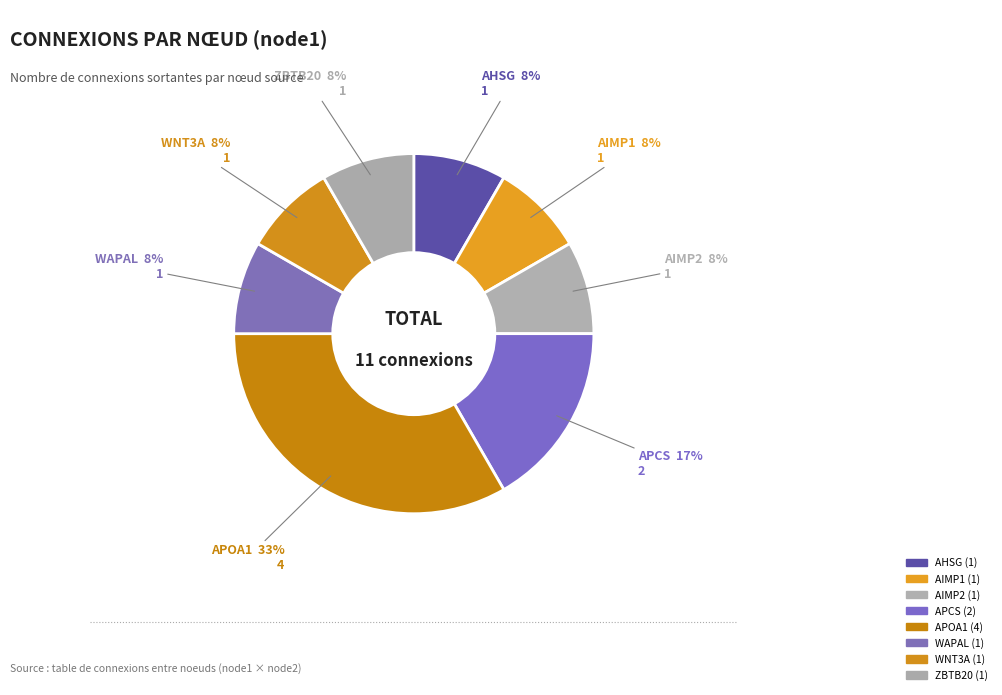

To the nearest percent, what is the average slice percentage?

12%